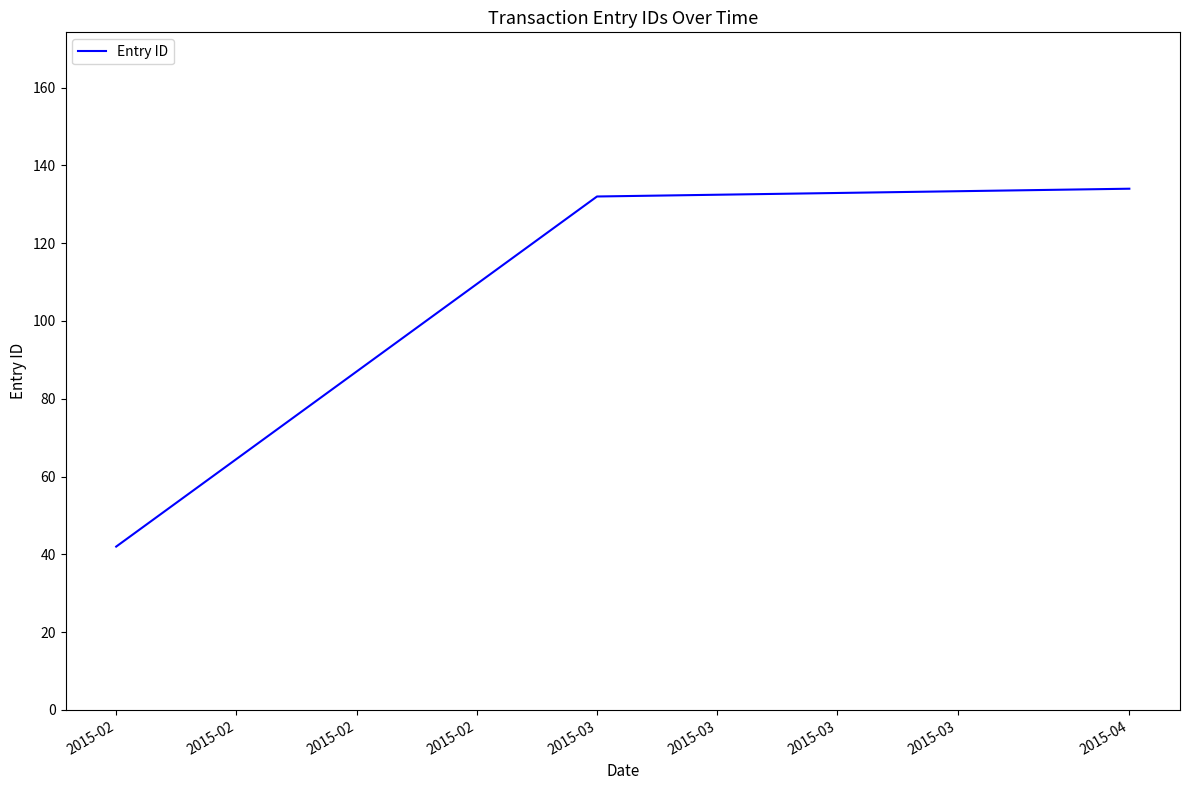

How many lines are shown in the chart?

1